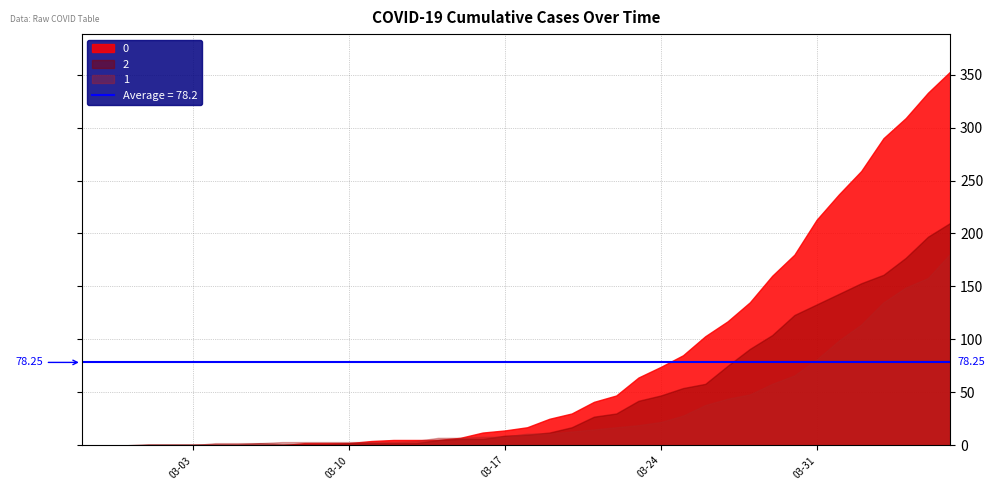

At which label does 0 first exceed 17?

2020-03-19